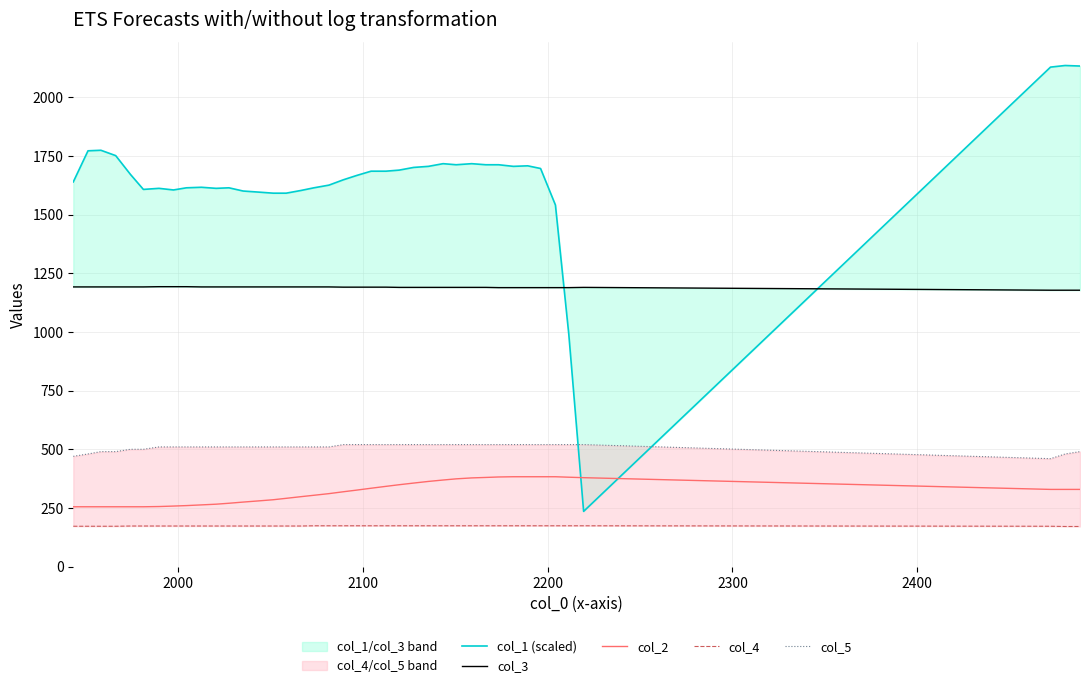

True or false: col_3 and col_5 intersect in this chart.

False